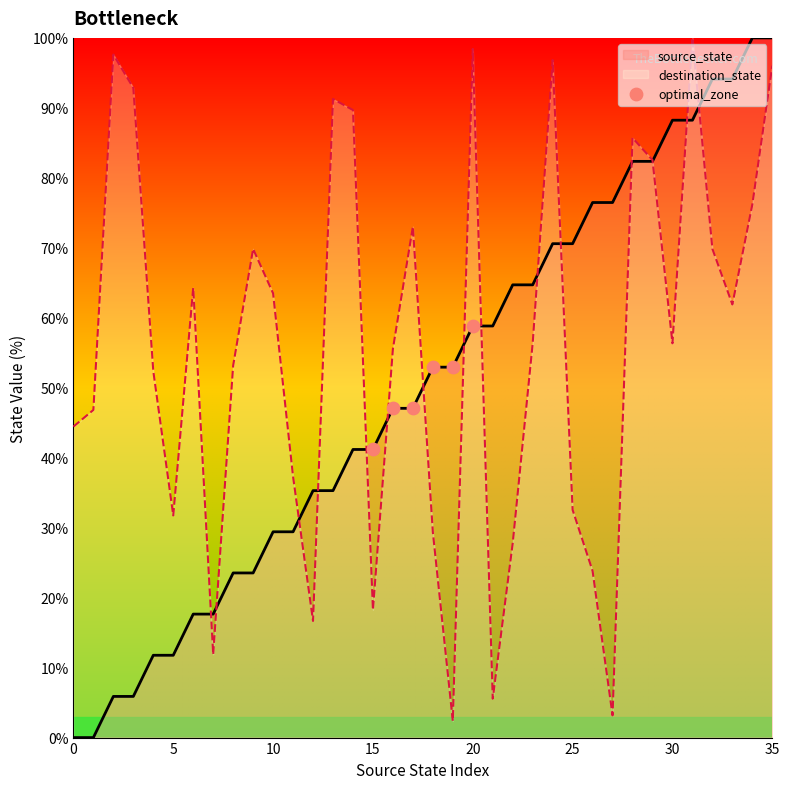

Which series has the largest total across all categories?

destination_state